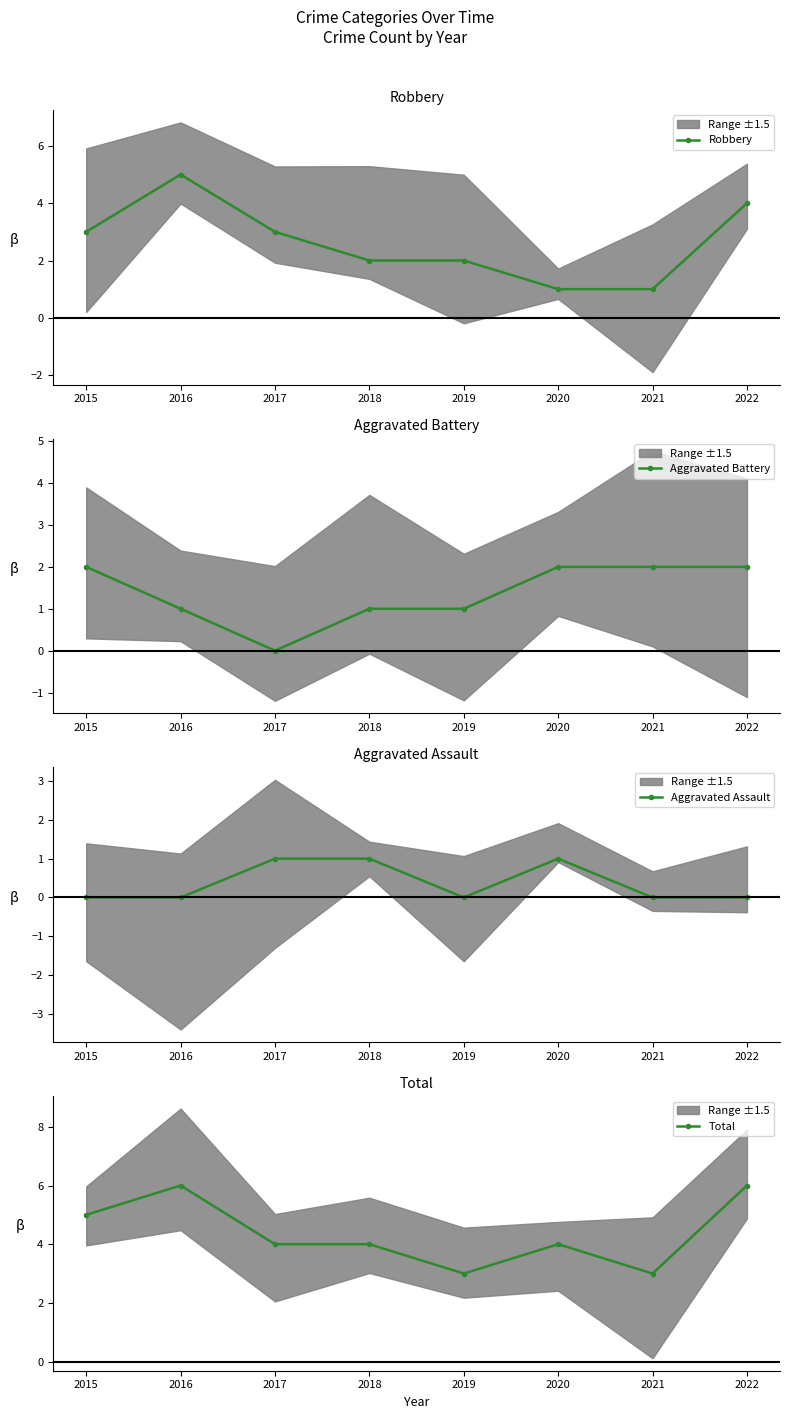

What is the average value of the Aggravated Battery series?

1